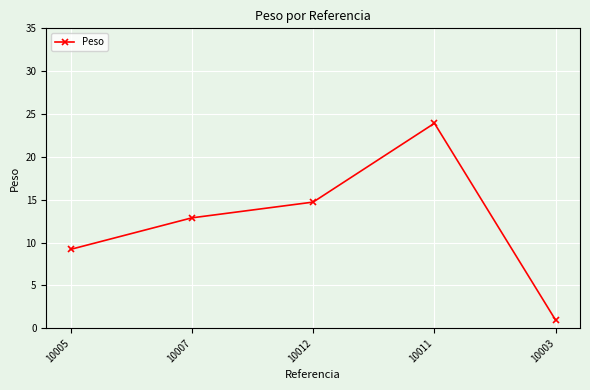

Is this an area chart (filled region under the line)?

No